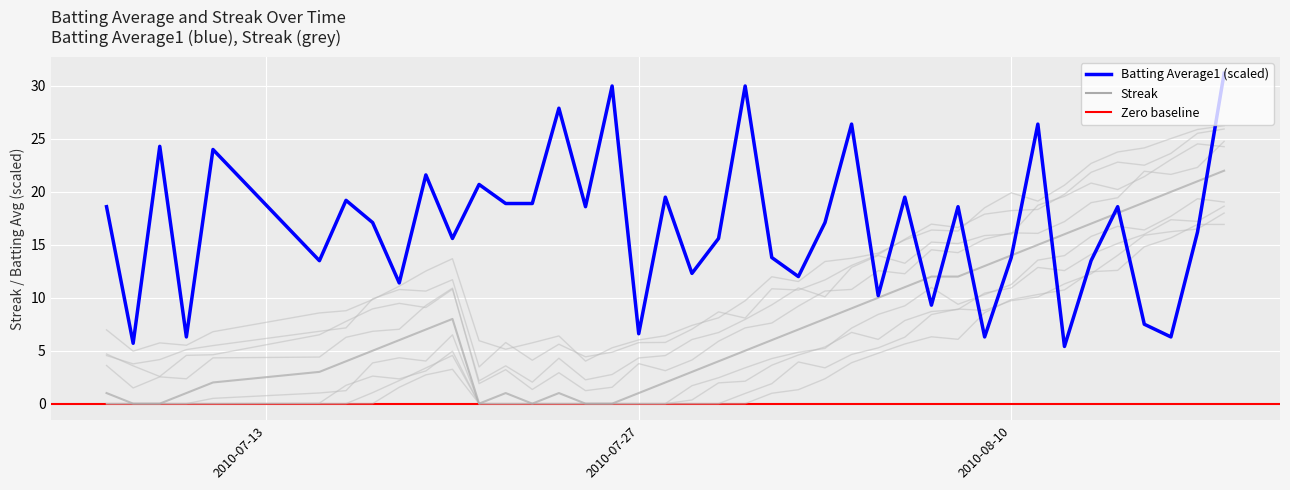

Which series has the largest total across all categories?

Batting Average1 (scaled)